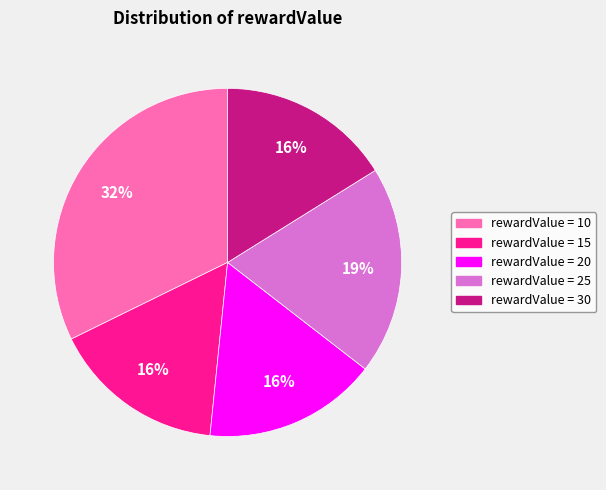

To the nearest percent, what is the average slice percentage?

20%